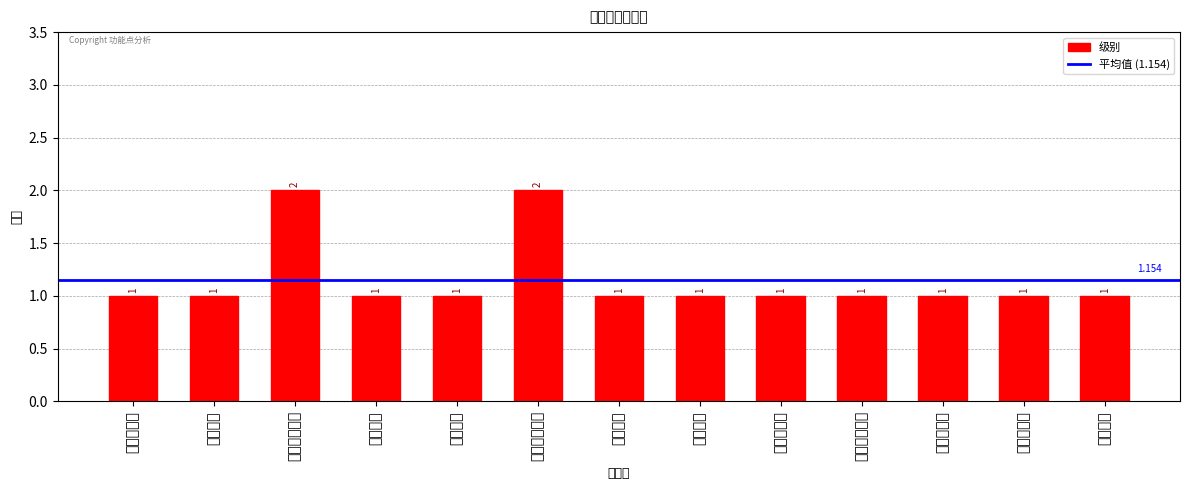

What is the sum of all values?

15